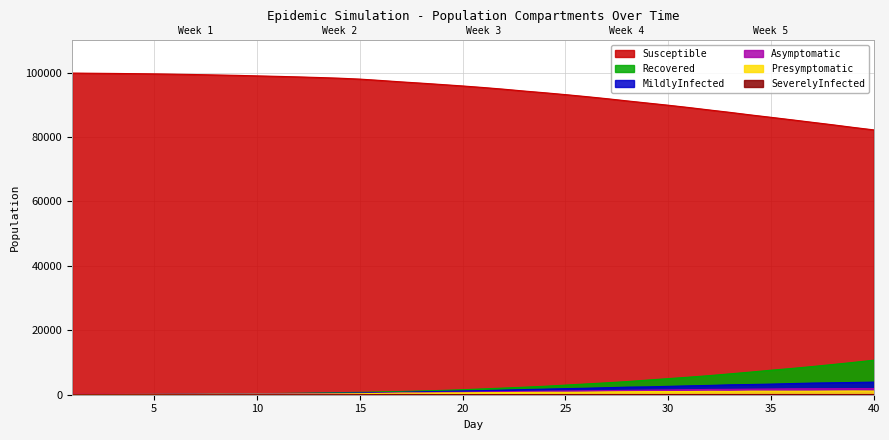

How many values in the Susceptible series exceed 95863?

19